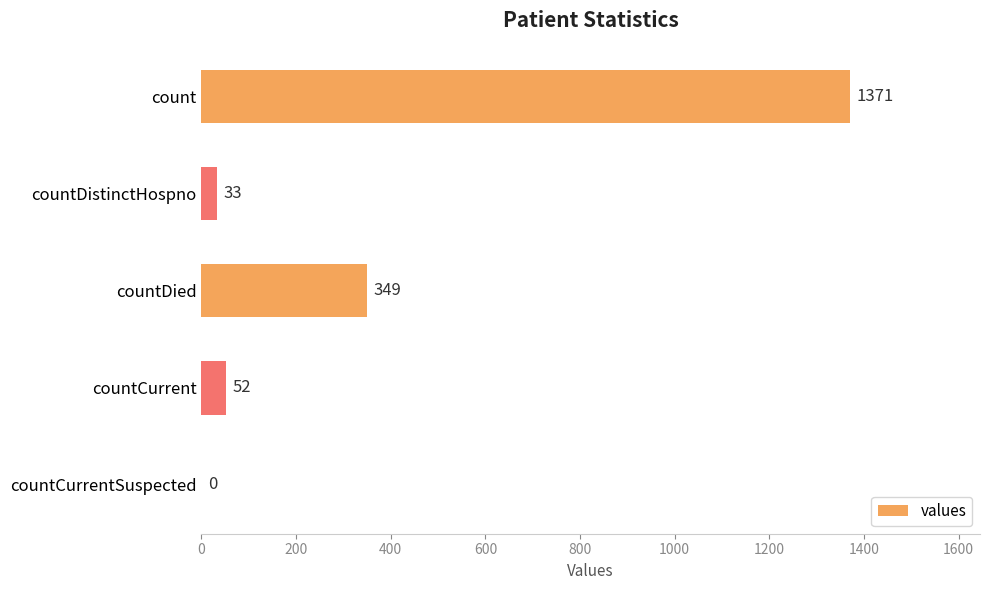

Where is the data nearest to the value 685?

countDied